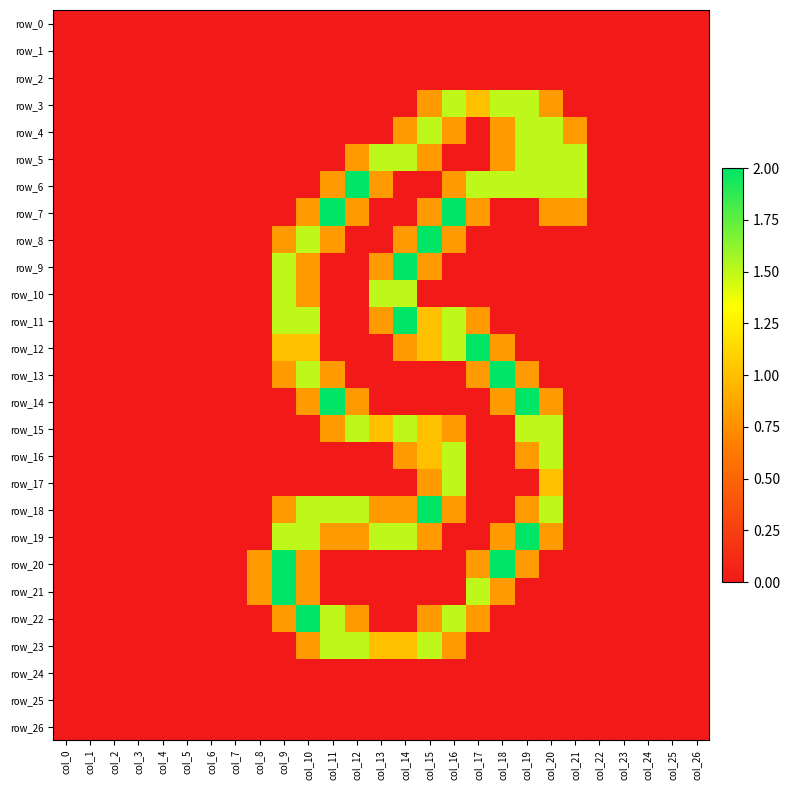

At how many categories does at least one series exceed 0?

14